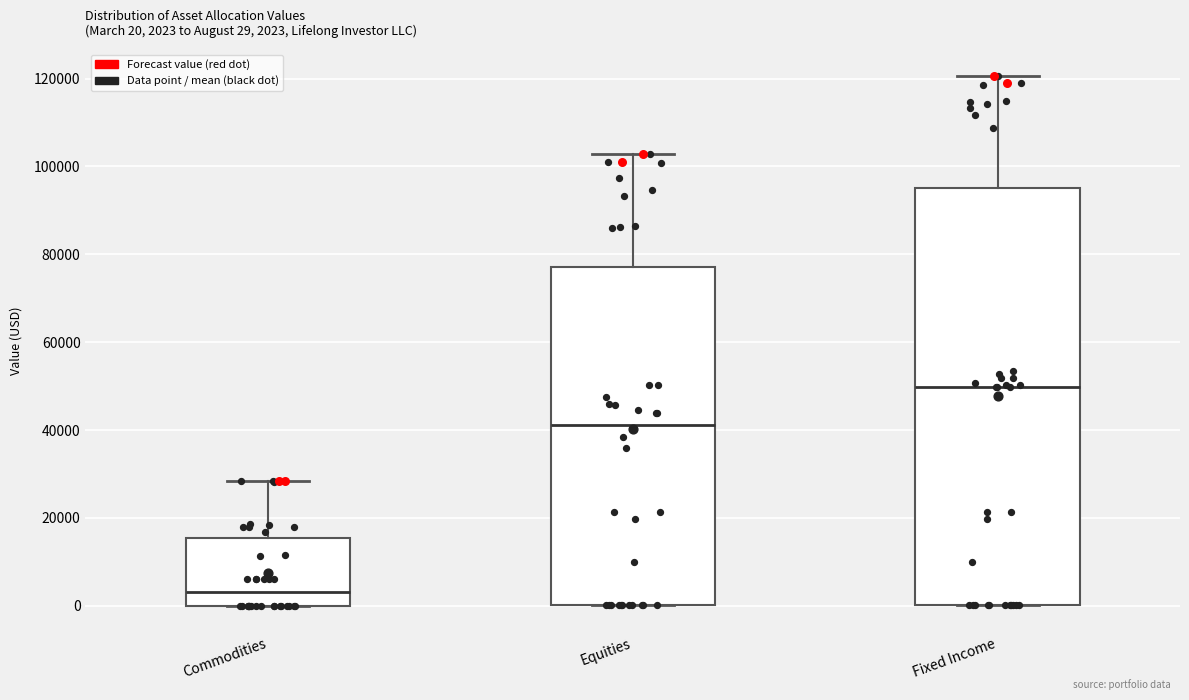

Comparing the boxes themselves (not the whiskers), which one is the tallest?

Fixed Income